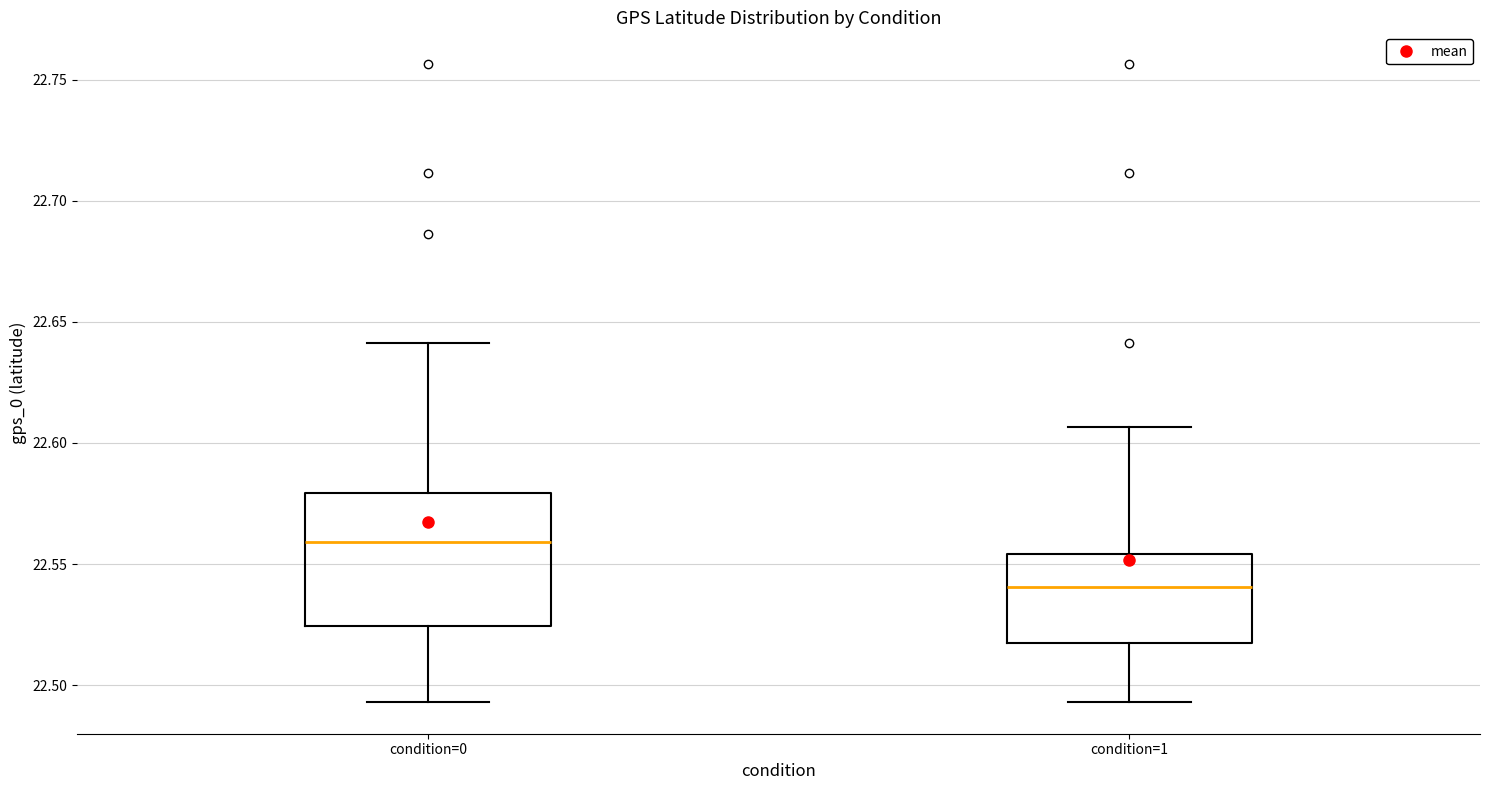

Reading left to right, read every box against the y-axis: the position of its median line, the range the box covers, and the ends of its whiskers. The values are not printed on the chart, so give them approximately, as read against the axis.

condition=0: median 22.560, box 22.525 to 22.580, whiskers 22.495 to 22.640
condition=1: median 22.540, box 22.515 to 22.555, whiskers 22.495 to 22.605